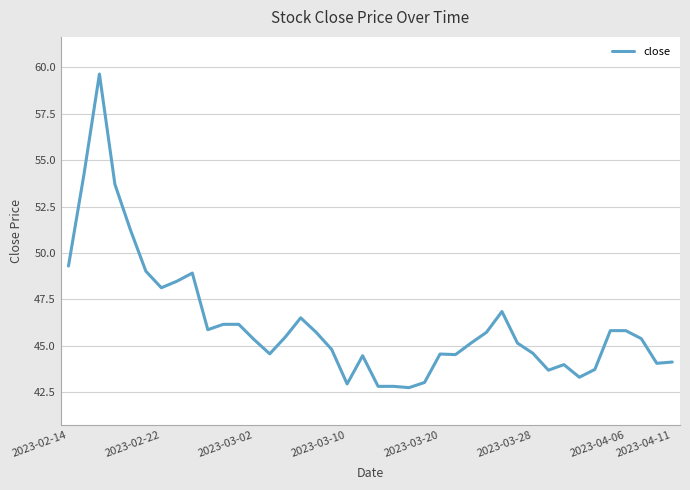

What is the sum of all values?

1848.6